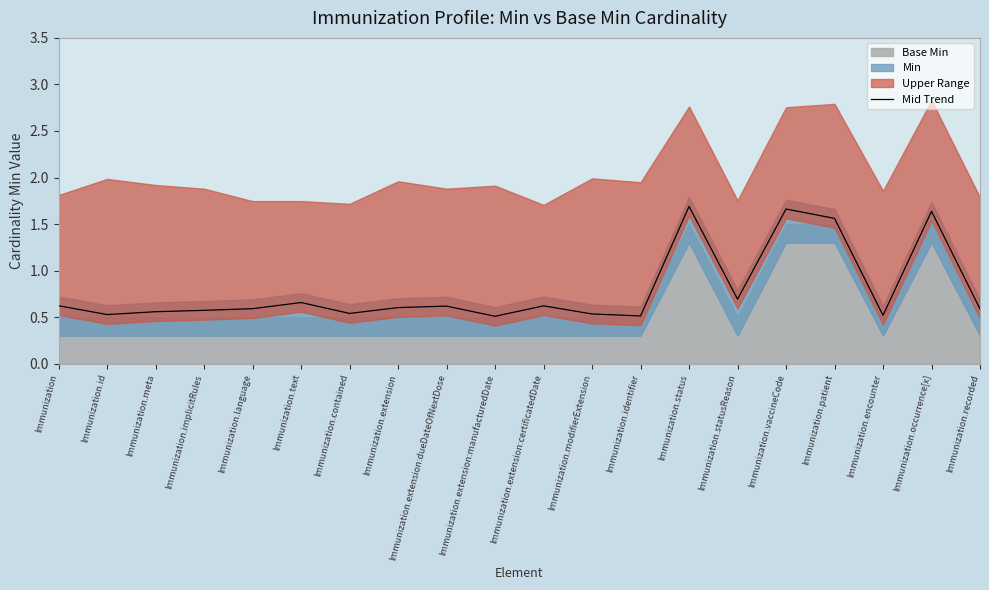

At which category does the data reach its first local peak?

Immunization.text